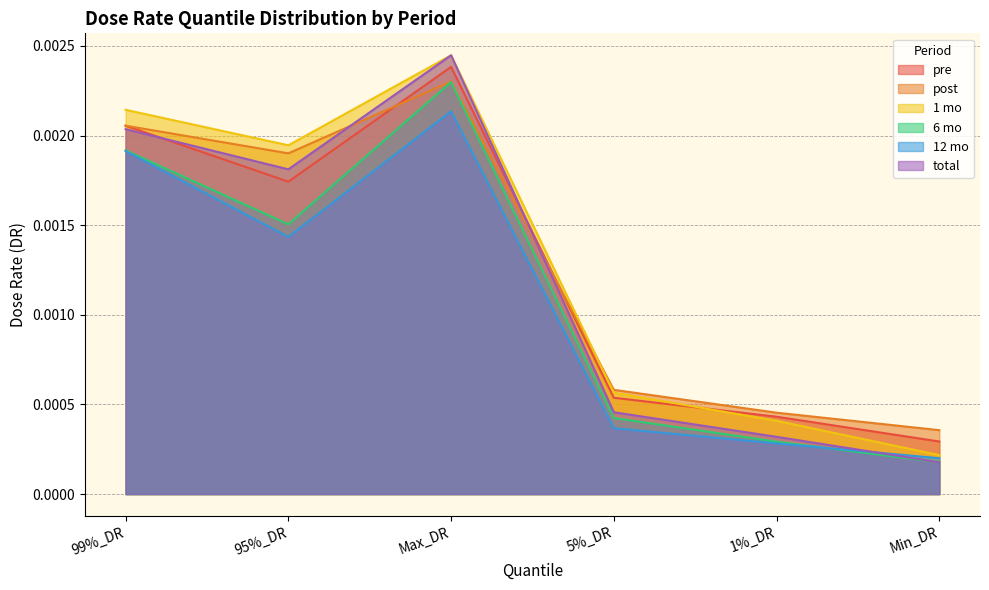

Count the post values in the range 0 to 1.

6